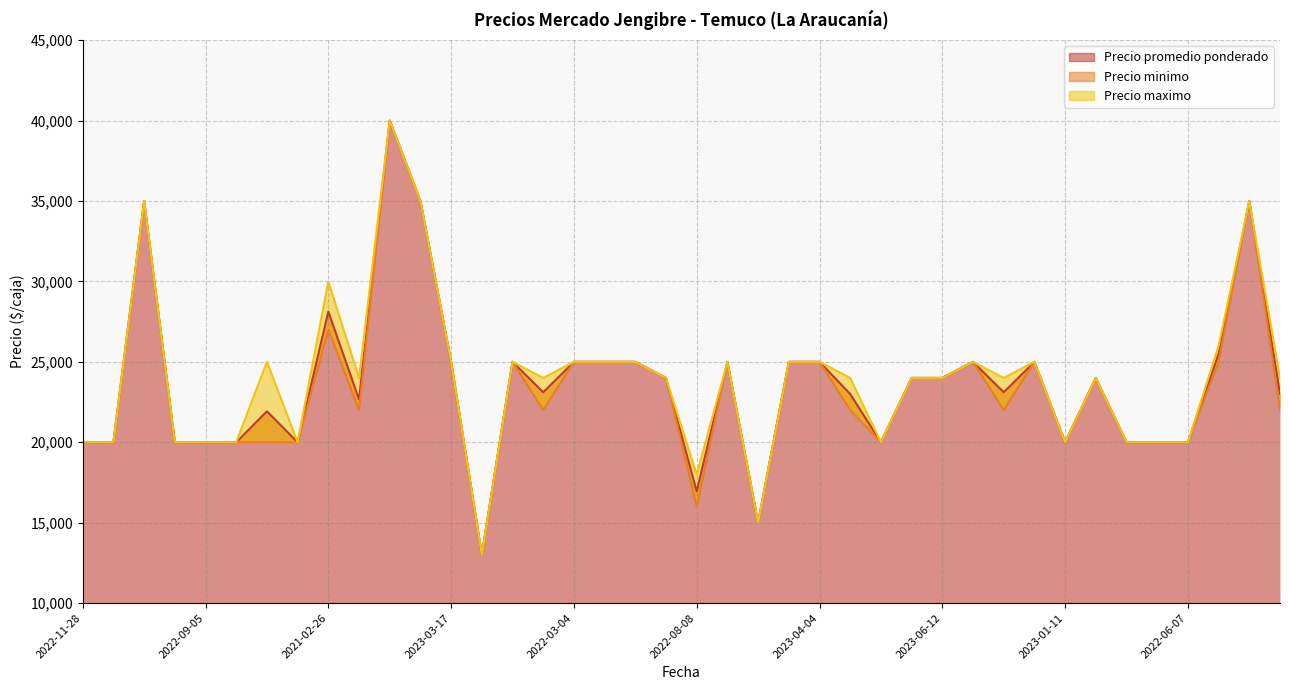

What is the difference between the Precio promedio ponderado values at 2022-03-04 and 2020-11-24?

10000